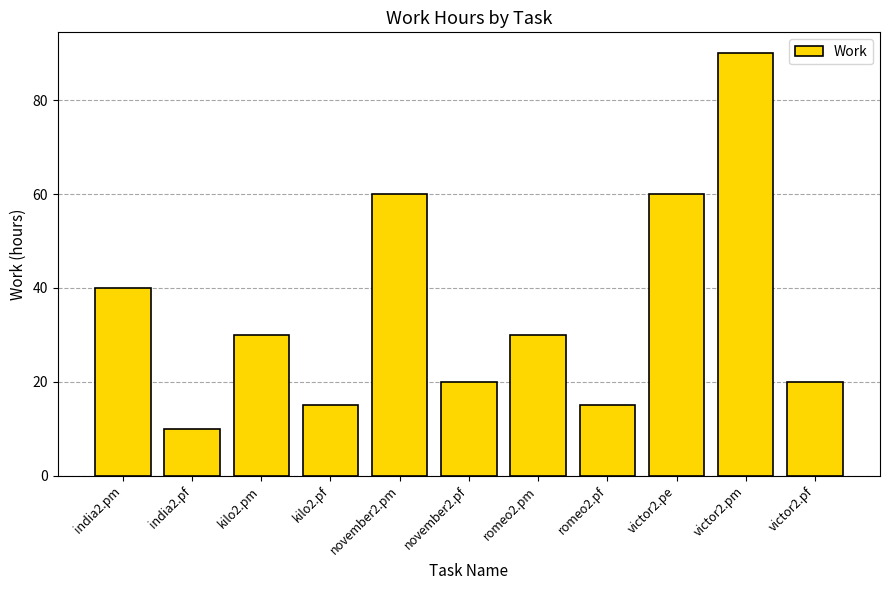

How many values are below 30?

5